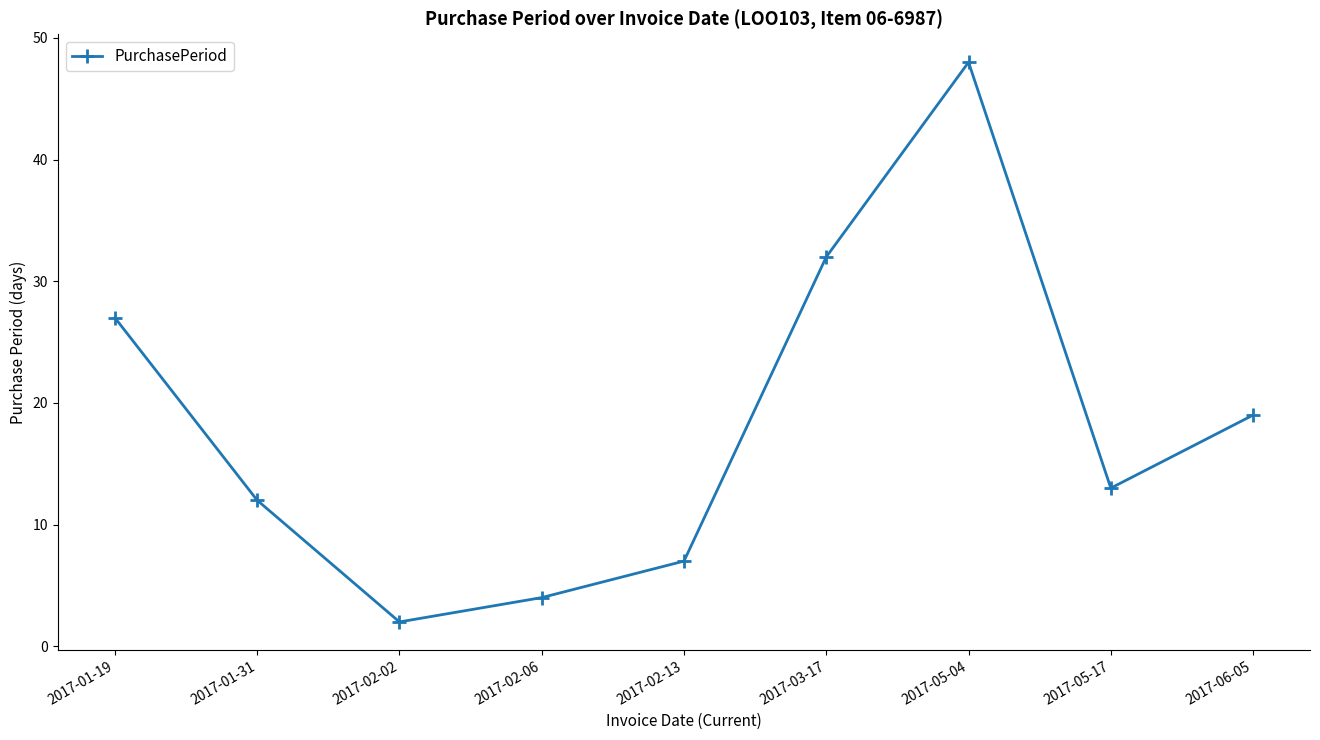

What is the difference between the maximum and minimum values?

46